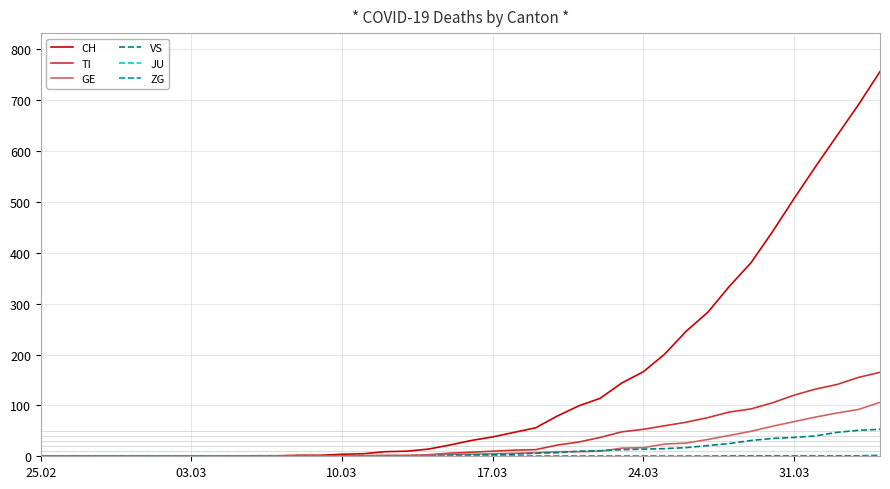

How many lines are shown in the chart?

6